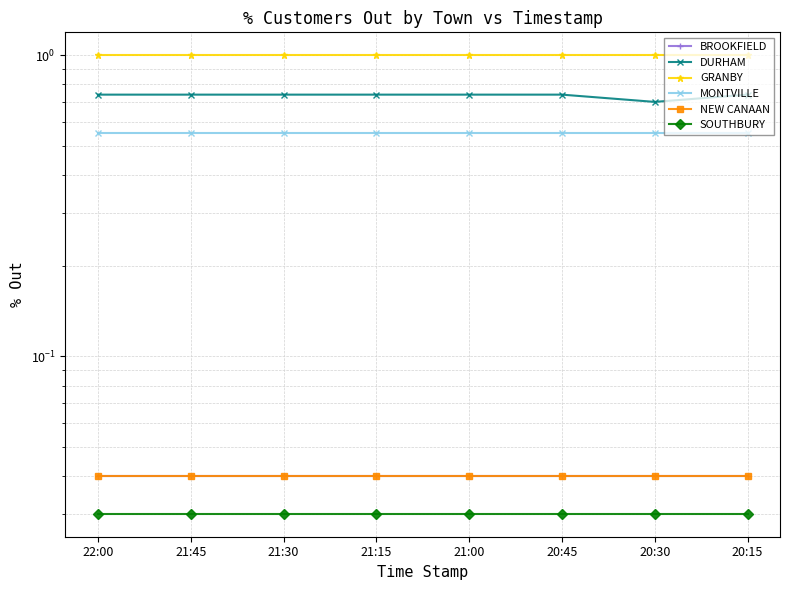

At which label does MONTVILLE reach its minimum?

22:00